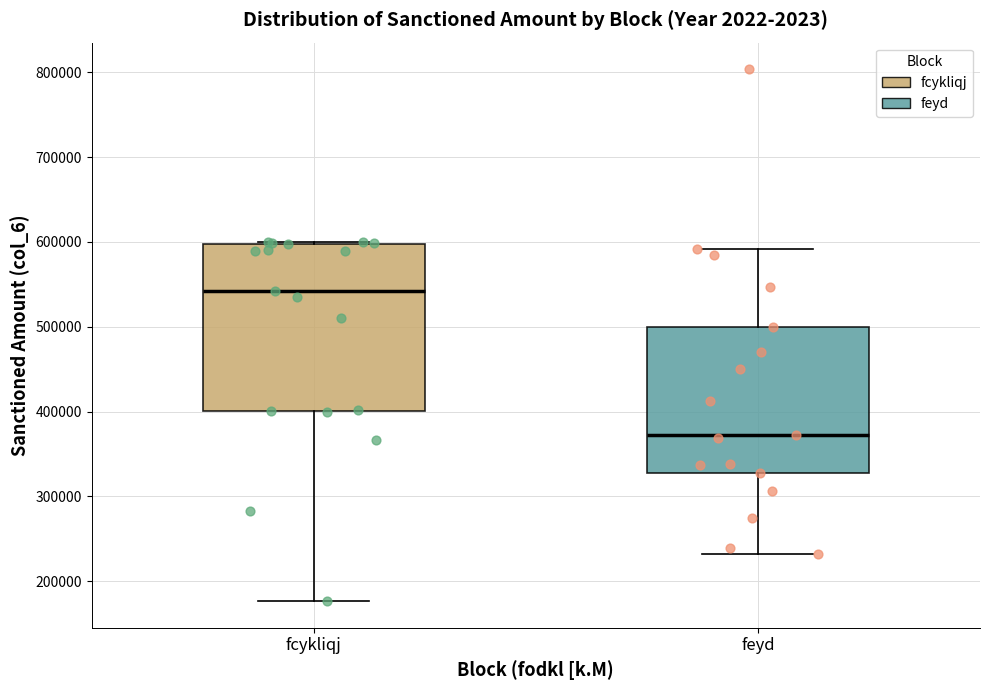

Where does the upper whisker of the box for feyd end on the y-axis? The values are not printed on the chart, so give them approximately, as read against the axis.

590000